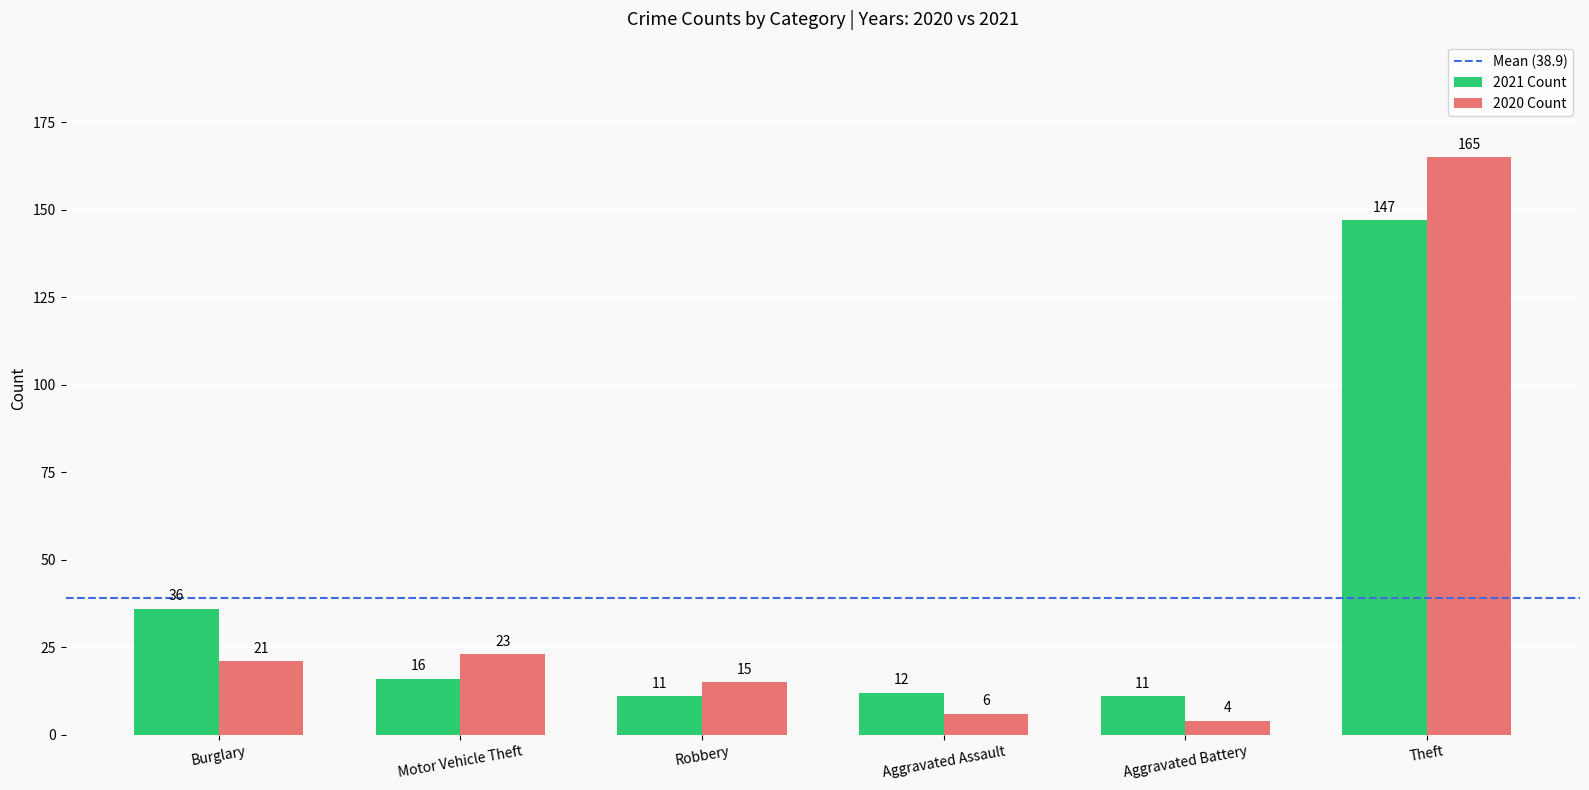

What is the label of the 5th bar from the left?

Aggravated Battery